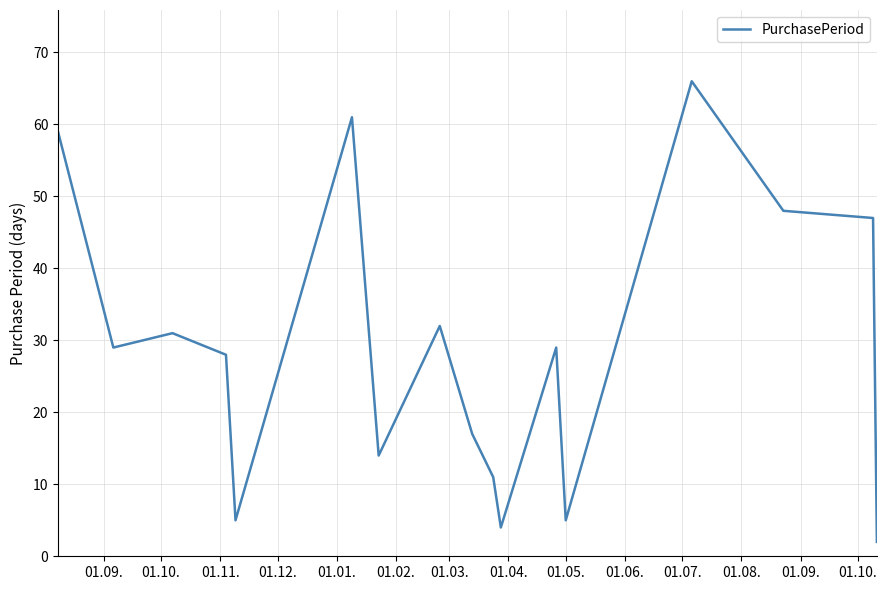

What is the maximum value shown in the chart?

66